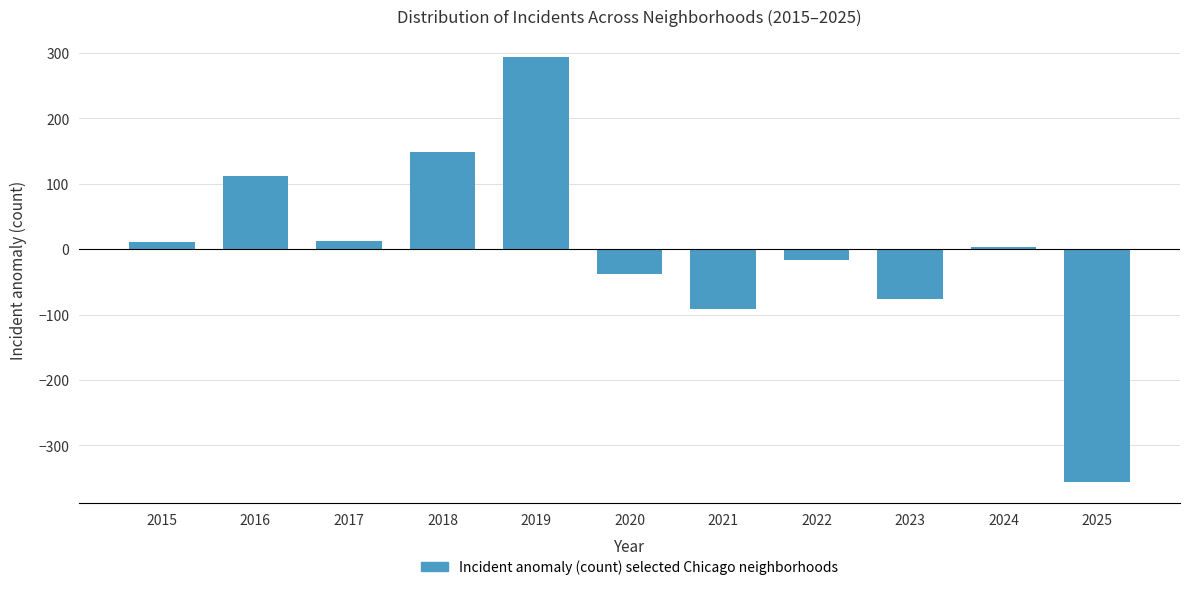

Is it true that the value at 2023 is -115.3?

False